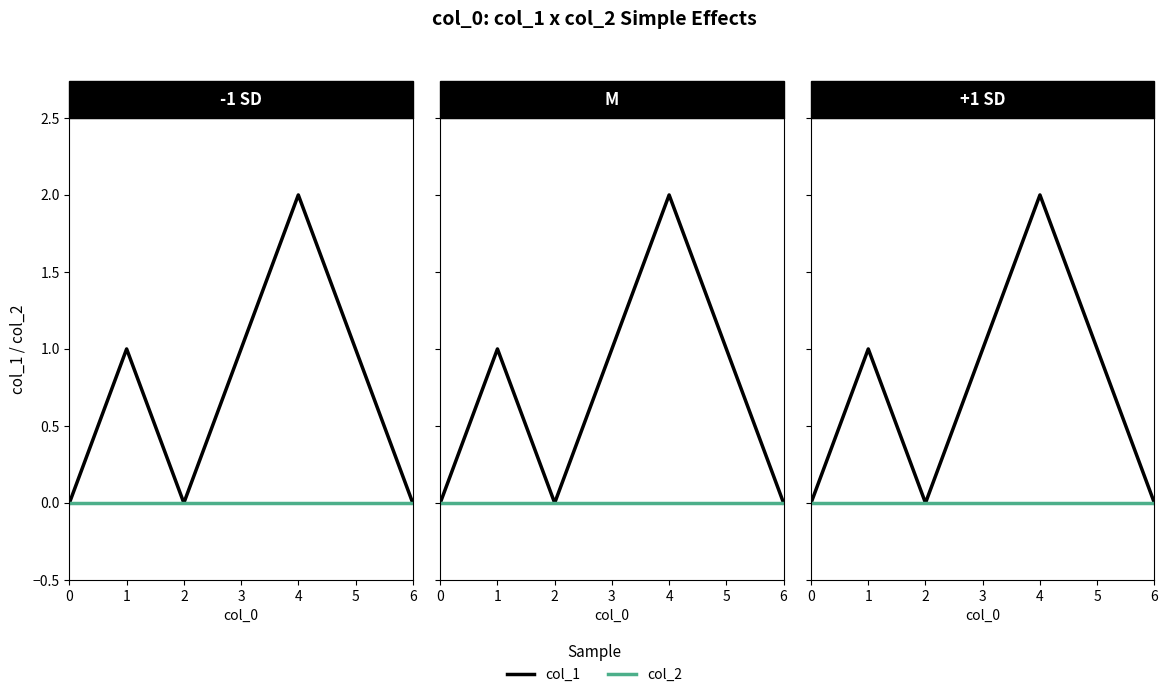

Rank the series by their average value, from highest to lowest.

col_1, col_2